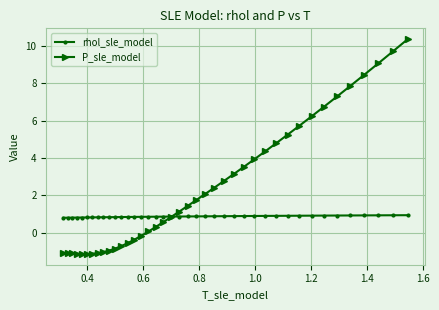

At how many categories does at least one series exceed 6?

8